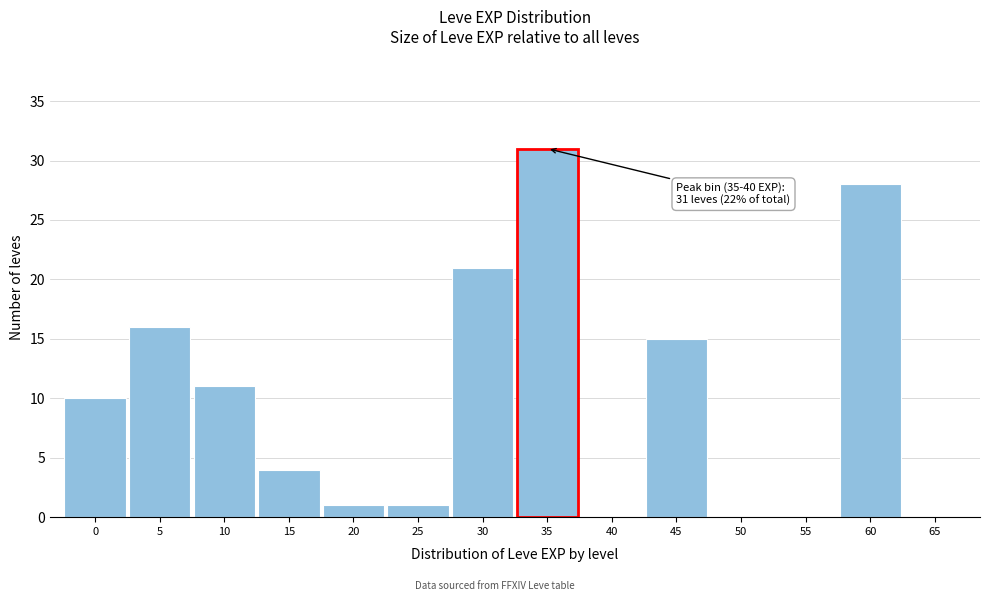

Reading left to right, what are all the values shown in this chart?

0=10	5=16	10=11	15=4	20=1	25=1	30=21	35=31	40=0	45=15	50=0	55=0	60=28	65=0